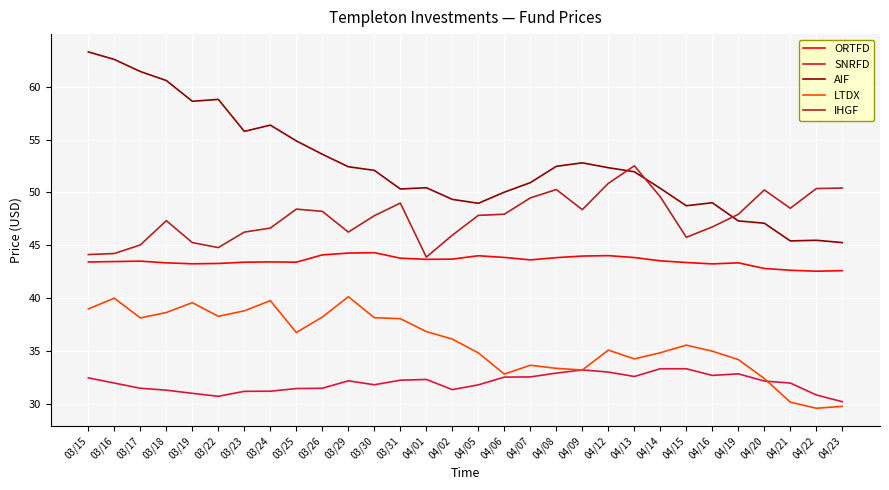

What is the highest value of the ORTFD series?

44.3